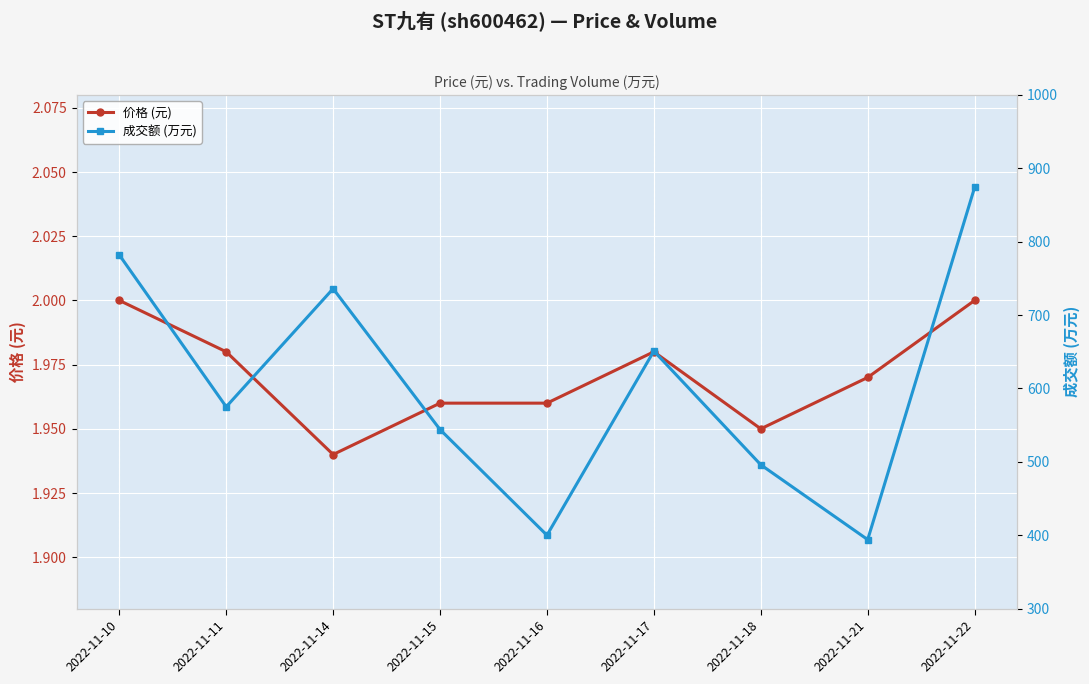

True or false: 成交额 (万元) and 价格 (元) intersect in this chart.

False